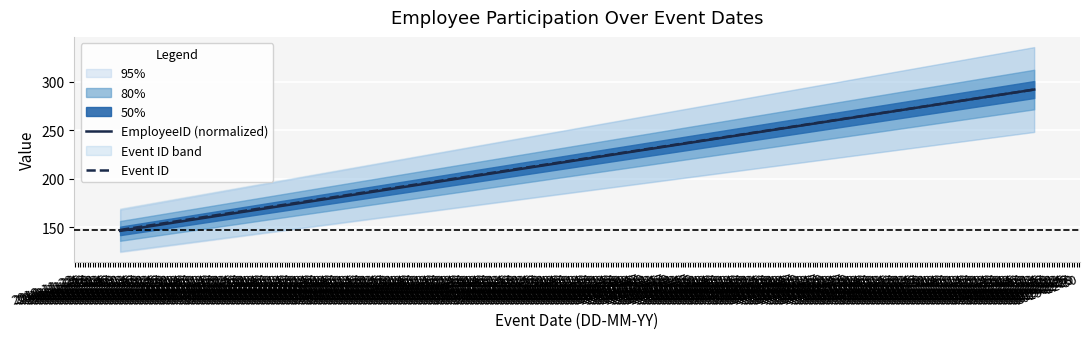

Which has a higher value, 2018-12-10 or 2019-12-12?

2019-12-12